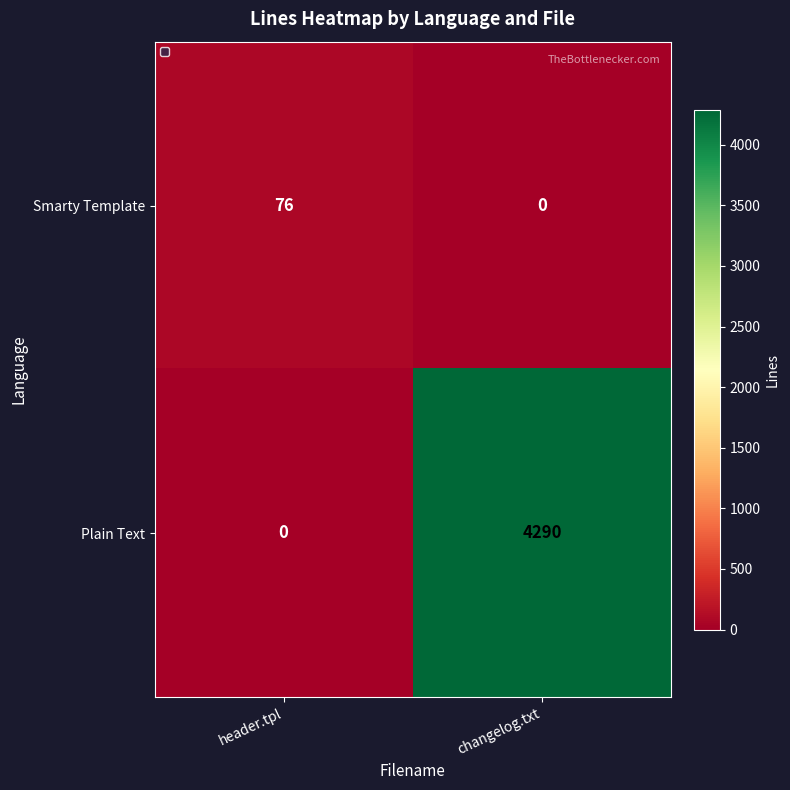

Reading left to right, extract all data points from this chart.

Smarty Template: 76	0
Plain Text: 0	4290